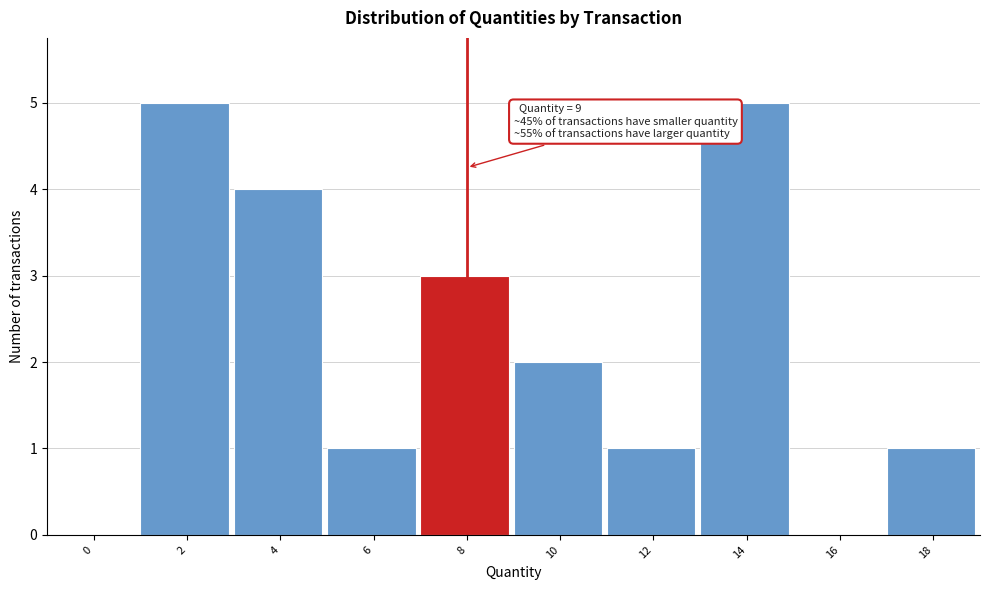

Reading right to left, list all the values displayed in this chart.

18=1	16=0	14=5	12=1	10=2	8=3	6=1	4=4	2=5	0=0